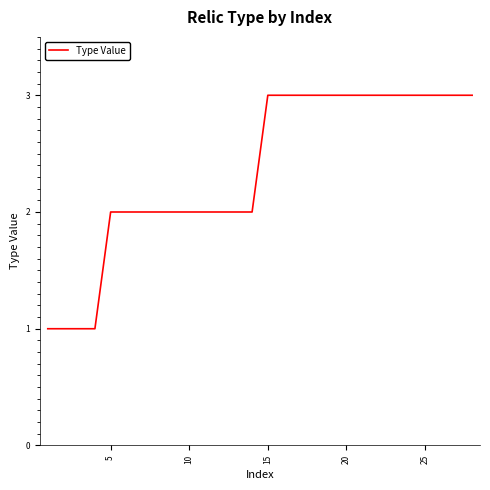

Reading left to right, extract all data points from this chart.

1	1	1	1	2	2	2	2	2	2	2	2	2	2	3	3	3	3	3	3	3	3	3	3	3	3	3	3